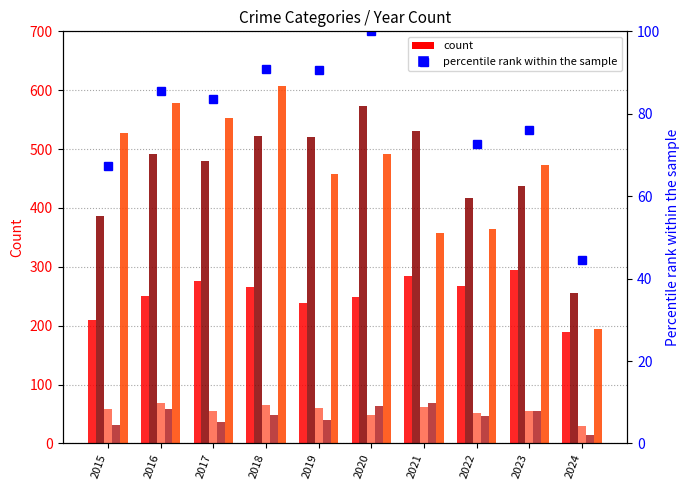

Reading left to right, extract all data points from this chart.

Aggravated Assault: 2015=210.0	2016=250.0	2017=276.0	2018=265.0	2019=238.0	2020=249.0	2021=284.0	2022=267.0	2023=295.0	2024=189.0
Aggravated Battery: 2015=387.0	2016=491.0	2017=480.0	2018=522.0	2019=520.0	2020=574.0	2021=531.0	2022=417.0	2023=437.0	2024=255.0
Criminal Sexual Assault: 2015=58.0	2016=69.0	2017=55.0	2018=66.0	2019=61.0	2020=49.0	2021=62.0	2022=52.0	2023=56.0	2024=30.0
Homicide: 2015=32.0	2016=59.0	2017=37.0	2018=49.0	2019=40.0	2020=63.0	2021=69.0	2022=47.0	2023=55.0	2024=14.0
Robbery: 2015=527.0	2016=579.0	2017=553.0	2018=608.0	2019=458.0	2020=491.0	2021=357.0	2022=364.0	2023=473.0	2024=195.0
percentile rank within the sample: 2015=67.4	2016=85.5	2017=83.6	2018=90.9	2019=90.6	2020=100.0	2021=92.5	2022=72.6	2023=76.1	2024=44.4